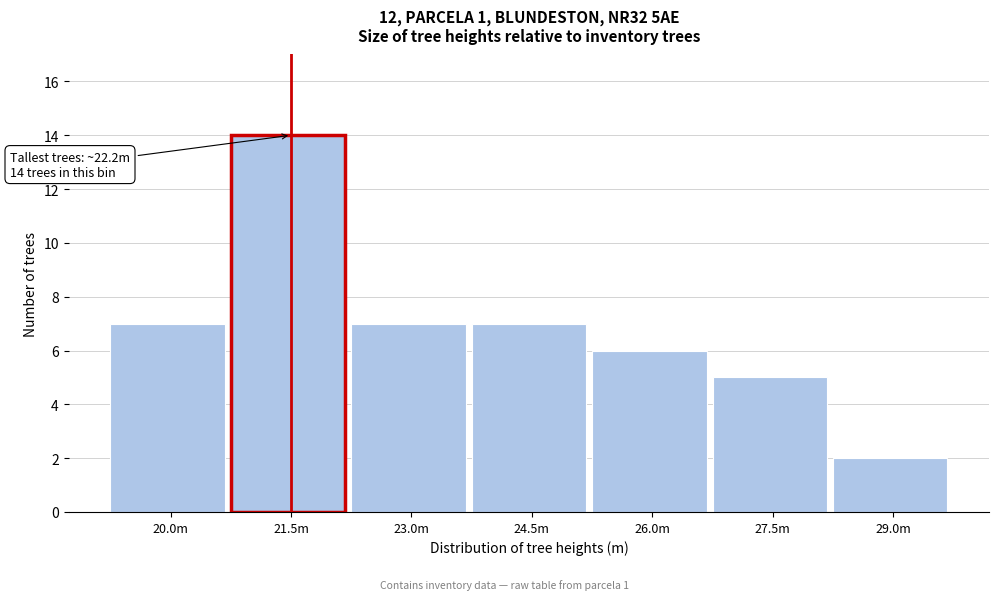

Reading left to right, transcribe all the data shown in this chart.

20.0m=7	21.5m=14	23.0m=7	24.5m=7	26.0m=6	27.5m=5	29.0m=2